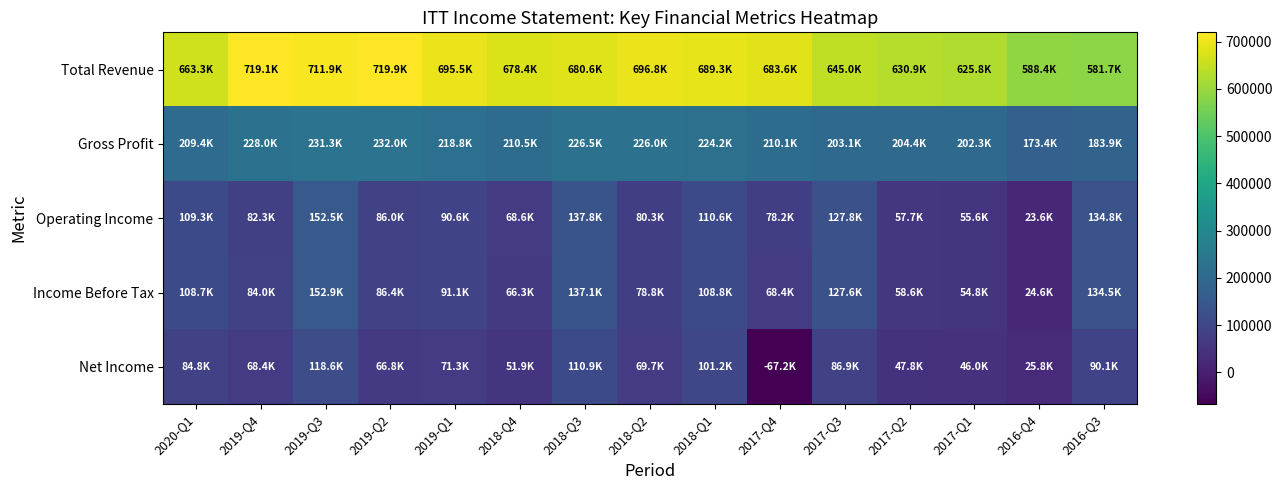

Count the number of categories in the chart.

15